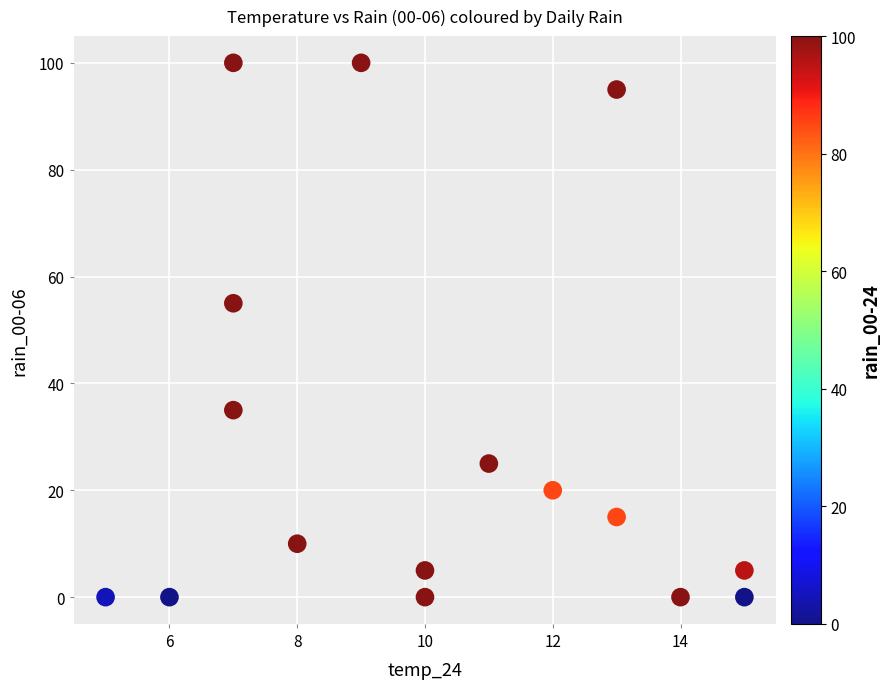

What Y value in the scatter plot is closest to 50?

55